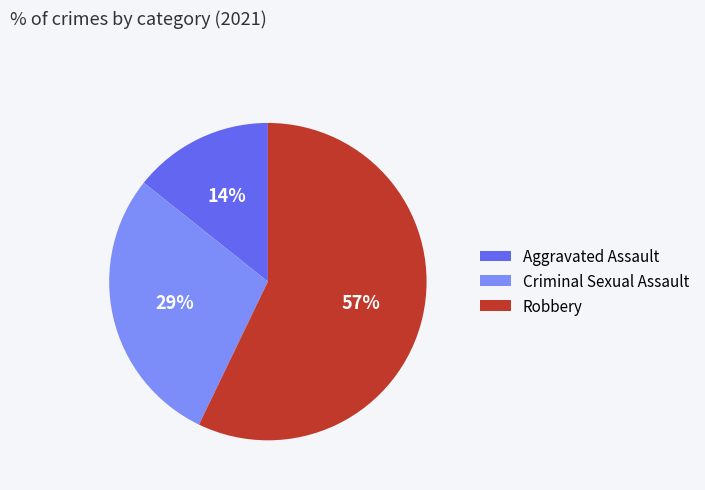

Combined, do Aggravated Assault and Robbery account for over 50%?

Yes